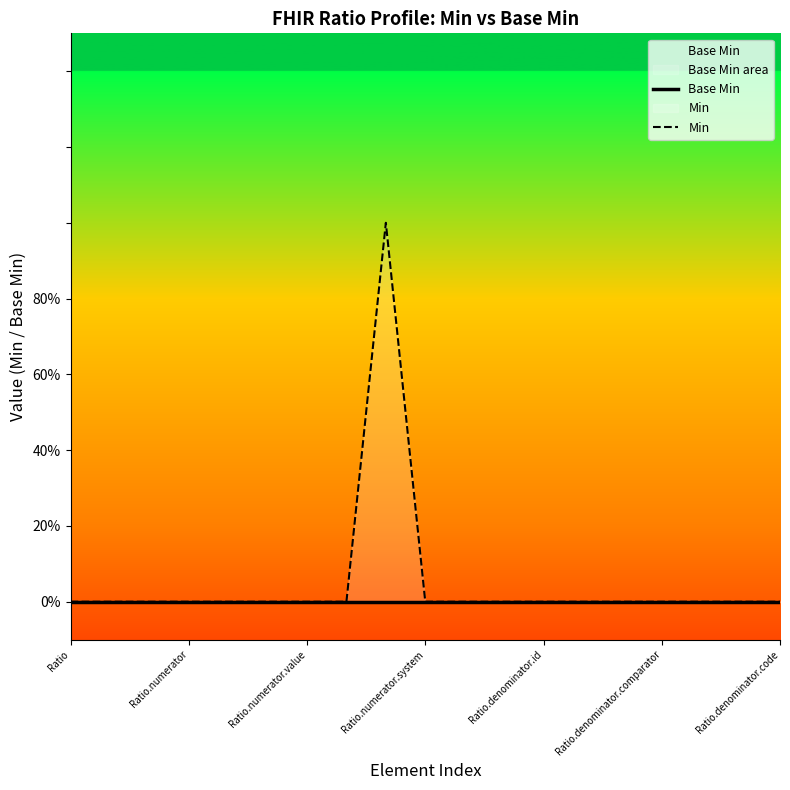

Which series has the largest range (max minus min)?

Min